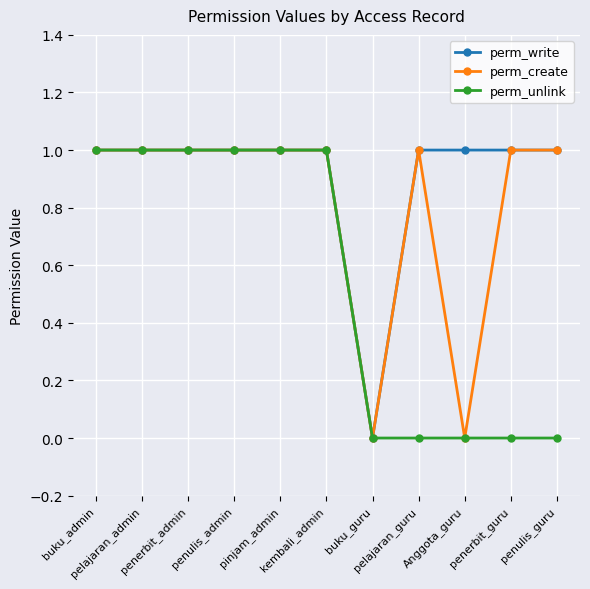

Is it true that perm_unlink equals 0 at pelajaran_guru?

True